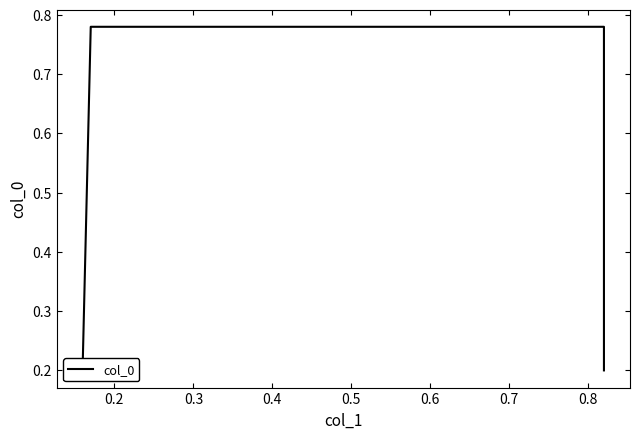

What is the value of the 4th point from the left?

0.2